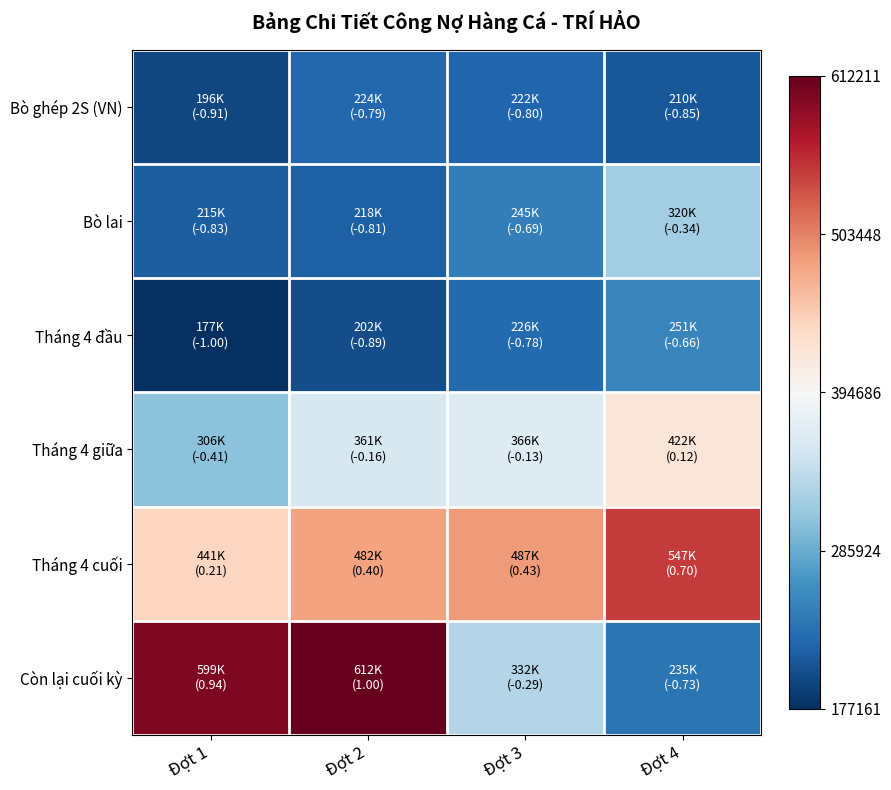

What is the total value across all series at Đợt 2?

-1.2